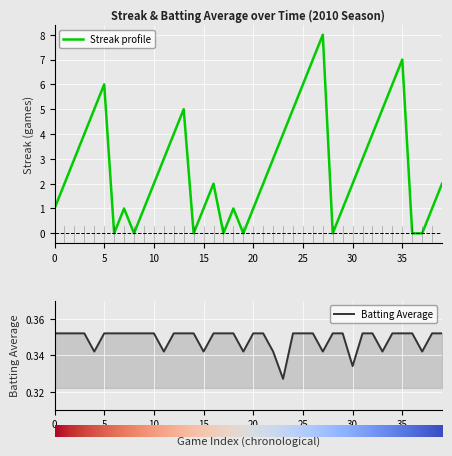

Reading right to left, list all the values displayed in this chart.

streak: 2.0	1.0	0.0	0.0	7.0	6.0	5.0	4.0	3.0	2.0	1.0	0.0	8.0	7.0	6.0	5.0	4.0	3.0	2.0	1.0	0.0	1.0	0.0	2.0	1.0	0.0	5.0	4.0	3.0	2.0	1.0	0.0	1.0	0.0	6.0	5.0	4.0	3.0	2.0	1.0
batting_avg: 0.4	0.4	0.3	0.4	0.4	0.4	0.3	0.4	0.4	0.3	0.4	0.4	0.3	0.4	0.4	0.4	0.3	0.3	0.4	0.4	0.3	0.4	0.4	0.4	0.3	0.4	0.4	0.4	0.3	0.4	0.4	0.4	0.4	0.4	0.4	0.3	0.4	0.4	0.4	0.4